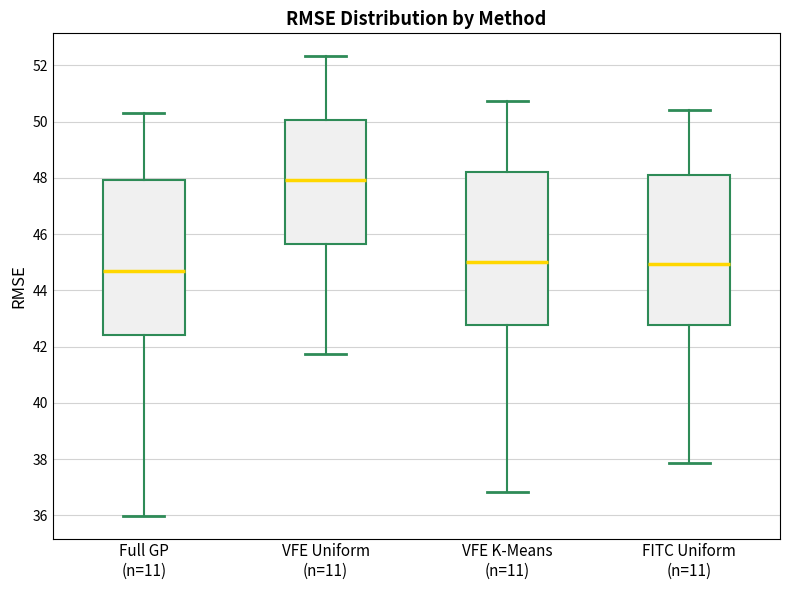

Reading left to right, transcribe this box plot: for each box, give where its median line is, the range the box spans, and where its two whiskers end, as read against the y-axis. The values are not printed on the chart, so give them approximately, as read against the axis.

Full GP (n=11): median 44.6, box 42.4 to 48.0, whiskers 36.0 to 50.4
VFE Uniform (n=11): median 48.0, box 45.6 to 50.0, whiskers 41.8 to 52.4
VFE K-Means (n=11): median 45.0, box 42.8 to 48.2, whiskers 36.8 to 50.8
FITC Uniform (n=11): median 45.0, box 42.8 to 48.0, whiskers 37.8 to 50.4